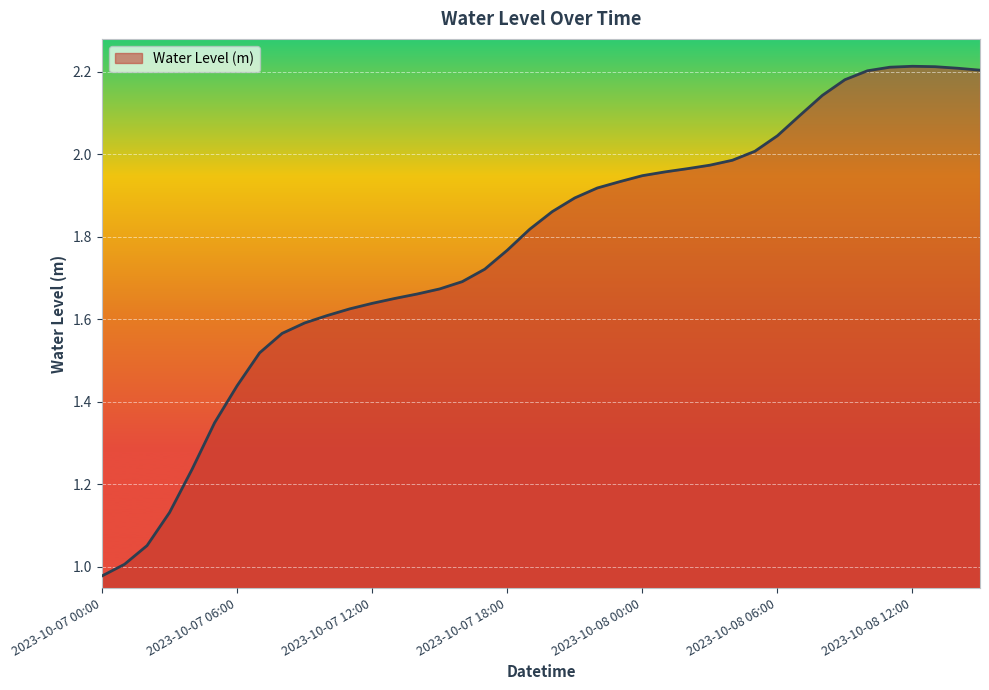

Rank the categories by value from lowest to highest.

2023-10-07 00:00, 2023-10-07 01:00, 2023-10-07 02:00, 2023-10-07 03:00, 2023-10-07 04:00, 2023-10-07 05:00, 2023-10-07 06:00, 2023-10-07 07:00, 2023-10-07 08:00, 2023-10-07 09:00, 2023-10-07 10:00, 2023-10-07 11:00, 2023-10-07 12:00, 2023-10-07 13:00, 2023-10-07 14:00, 2023-10-07 15:00, 2023-10-07 16:00, 2023-10-07 17:00, 2023-10-07 18:00, 2023-10-07 19:00, 2023-10-07 20:00, 2023-10-07 21:00, 2023-10-07 22:00, 2023-10-07 23:00, 2023-10-08 00:00, 2023-10-08 01:00, 2023-10-08 02:00, 2023-10-08 03:00, 2023-10-08 04:00, 2023-10-08 05:00, 2023-10-08 06:00, 2023-10-08 07:00, 2023-10-08 08:00, 2023-10-08 09:00, 2023-10-08 10:00, 2023-10-08 15:00, 2023-10-08 14:00, 2023-10-08 11:00, 2023-10-08 13:00, 2023-10-08 12:00